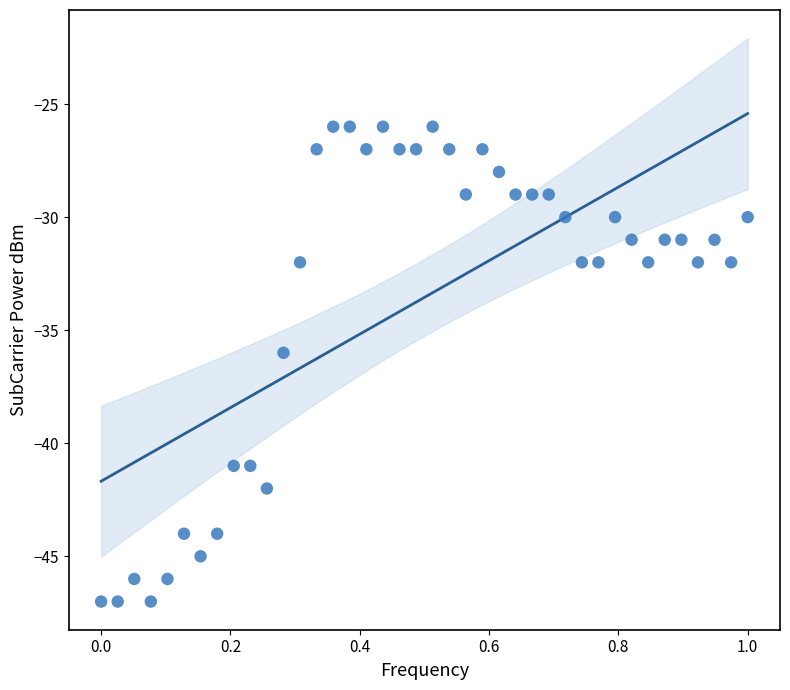

What is the range of Y values (max minus min)?

21